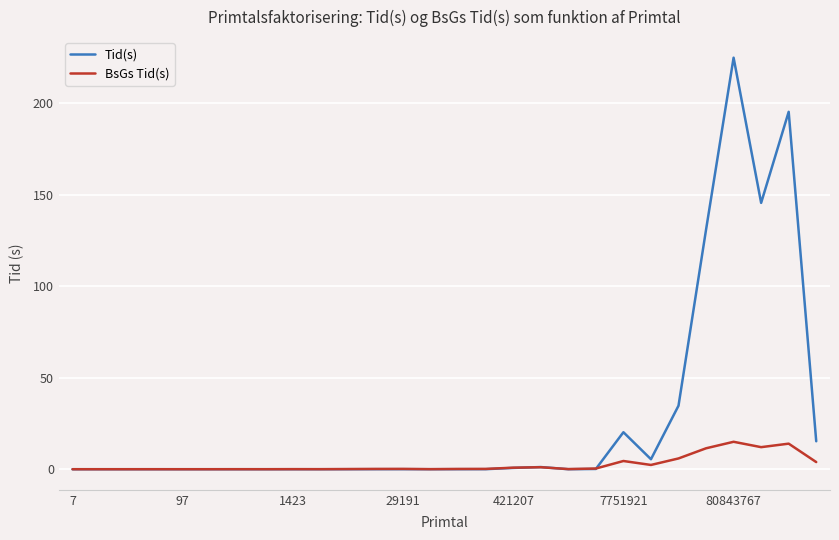

Rank the series by their maximum value, from lowest to highest.

BsGs Tid(s), Tid(s)